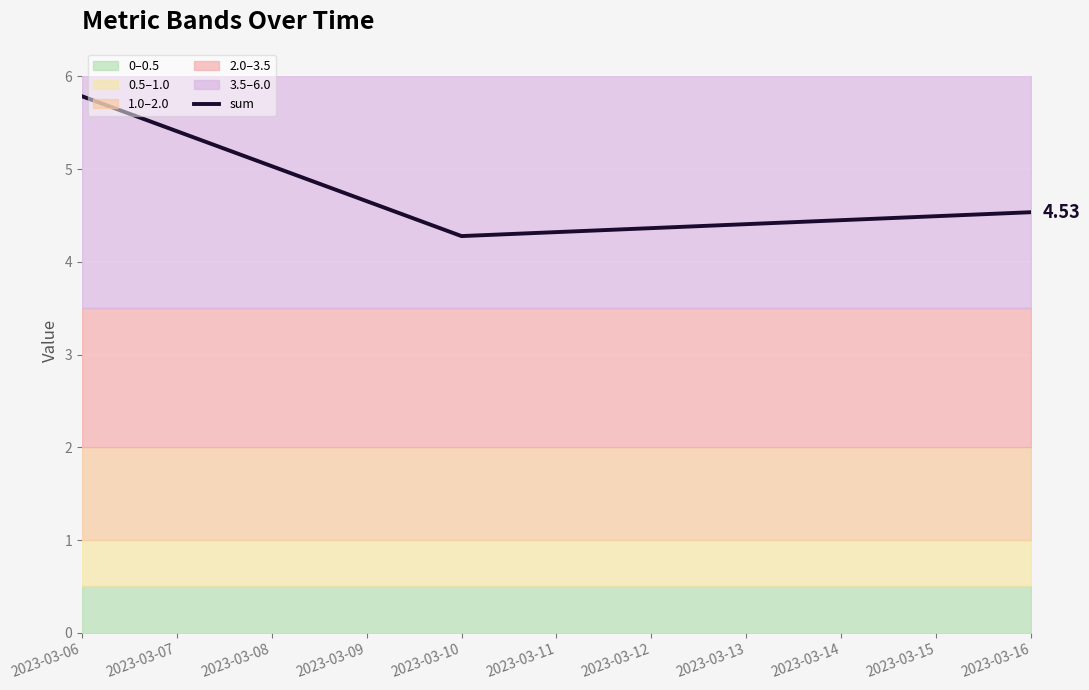

Reading right to left, extract all data points from this chart.

4.5	4.3	5.8